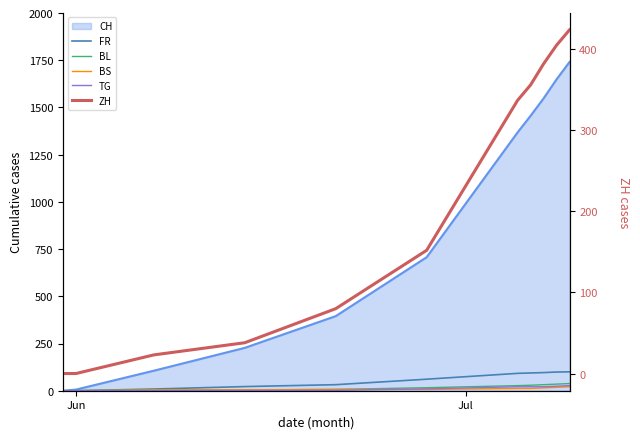

How many values in FR are above zero?

9